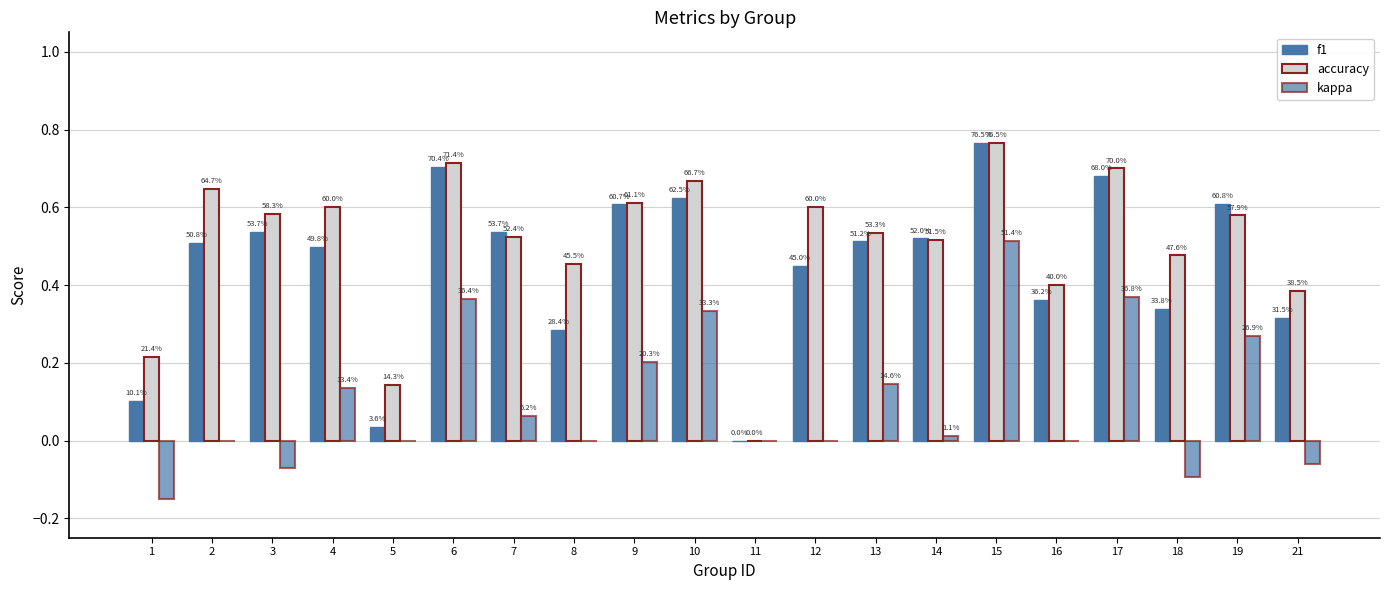

What is the difference between the highest and lowest values at 12?

0.6